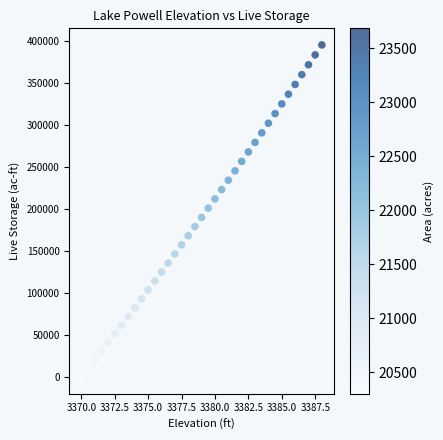

What is the range of X values (max minus min)?

18.0